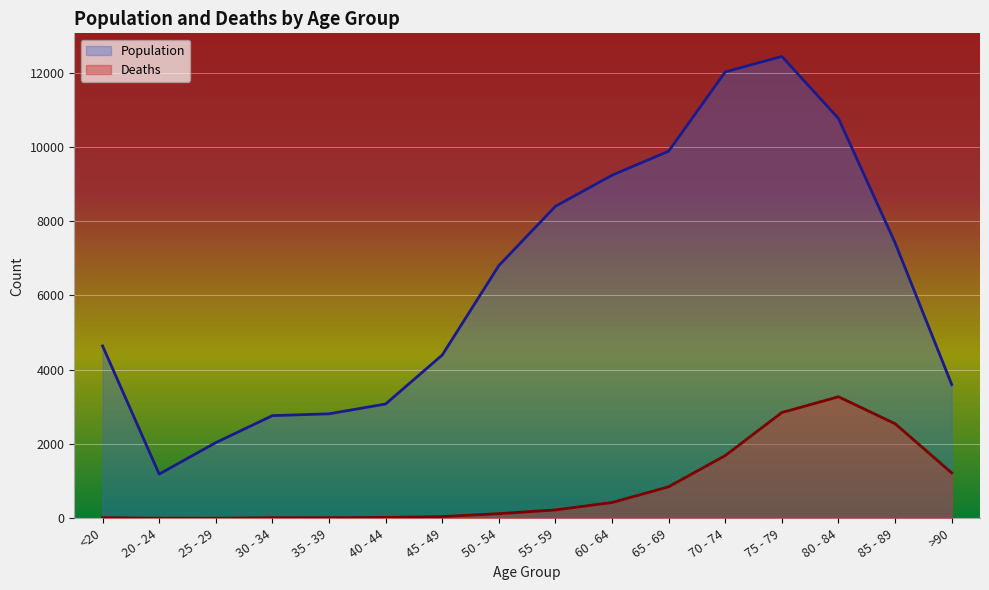

Where is the first local maximum for Population?

75 - 79